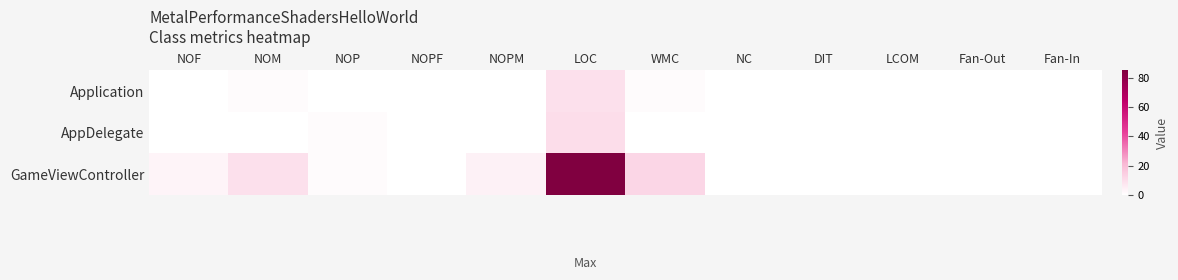

Reading right to left, what are all the values shown in this chart?

Application: Fan-In=0	Fan-Out=0	LCOM=0	DIT=0	NC=0	WMC=1	LOC=9	NOPM=0	NOPF=0	NOP=0	NOM=1	NOF=0
AppDelegate: Fan-In=0	Fan-Out=0	LCOM=0	DIT=0	NC=0	WMC=0	LOC=10	NOPM=0	NOPF=0	NOP=1	NOM=0	NOF=0
GameViewController: Fan-In=0	Fan-Out=0	LCOM=0	DIT=0	NC=0	WMC=12	LOC=85	NOPM=4	NOPF=0	NOP=1	NOM=9	NOF=3